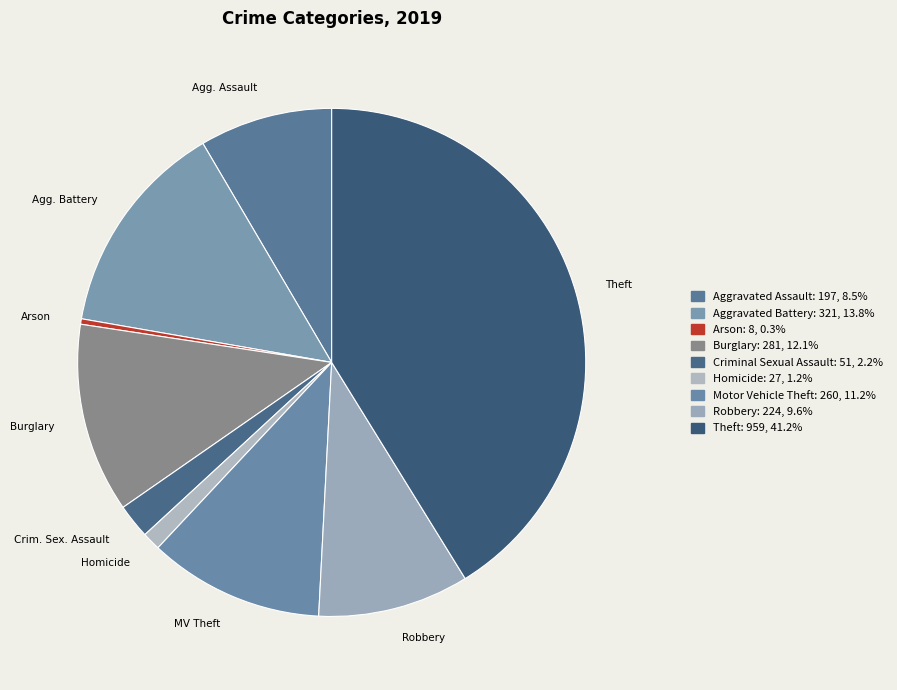

How many segments does this pie chart have?

9